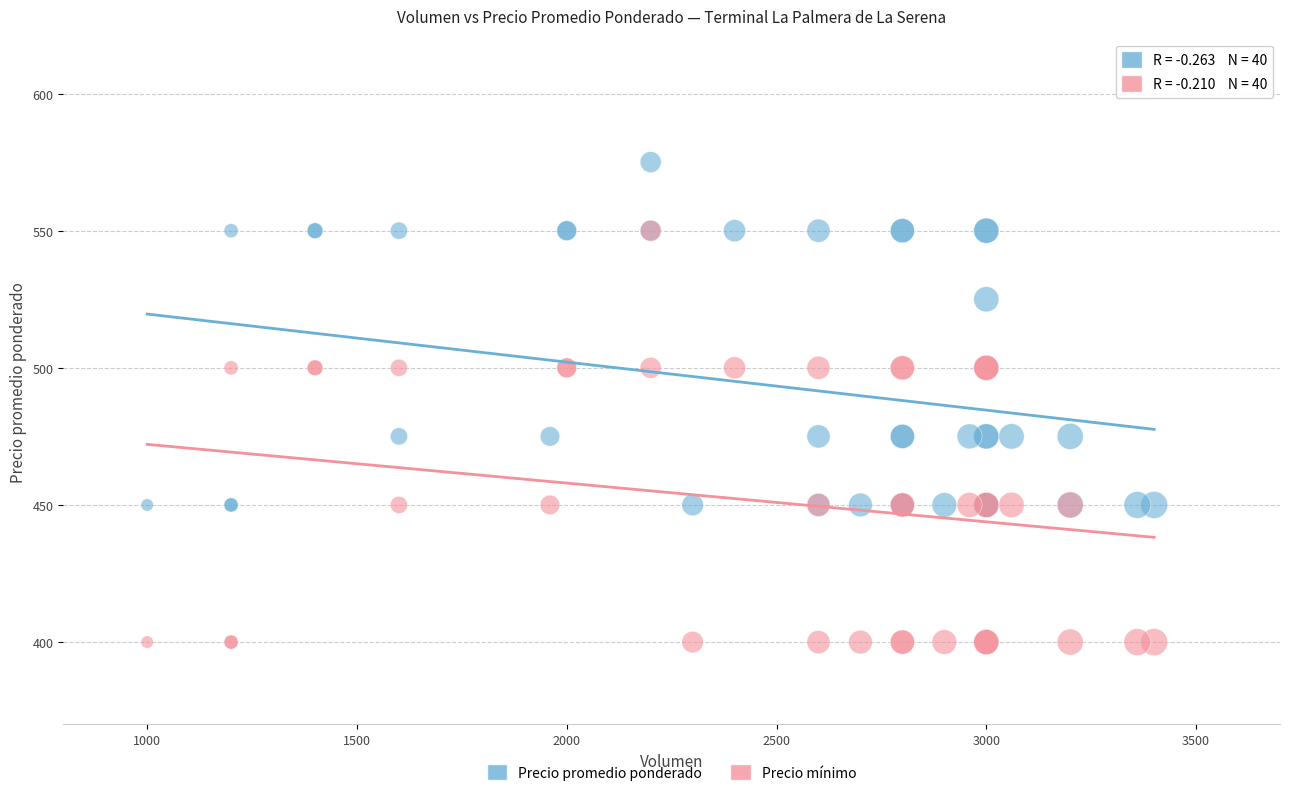

Which series has the largest Y range (max minus min)?

Precio mínimo